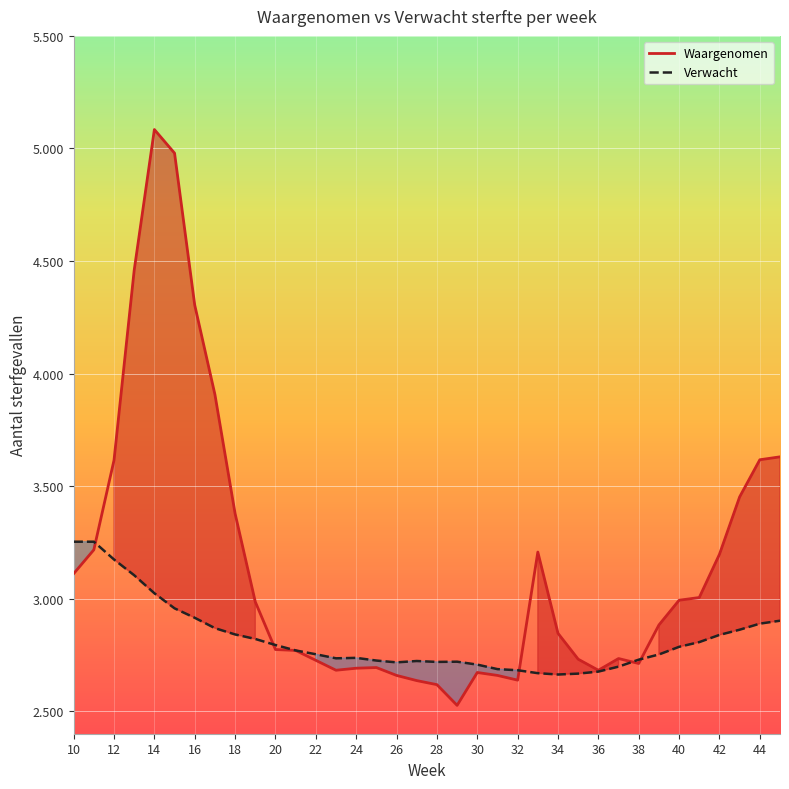

How many lines are shown in the chart?

2